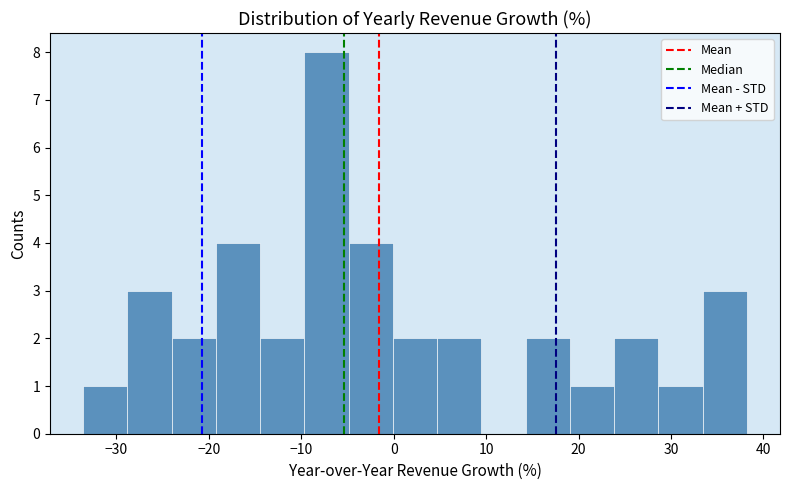

What is the height of the bar covering 0 to 5 on the x-axis? Neither the bar edges nor the heights are printed on the chart, so give them approximately, as read against the axes.

2